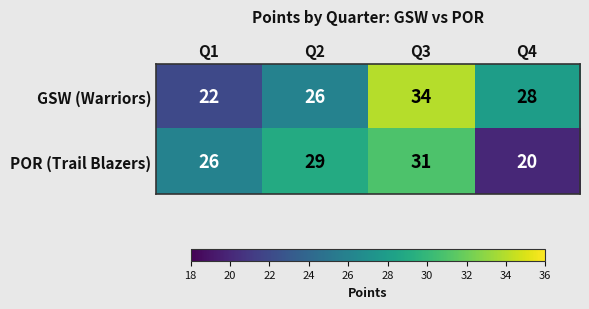

Which label corresponds to the smallest value in the chart?

Q4